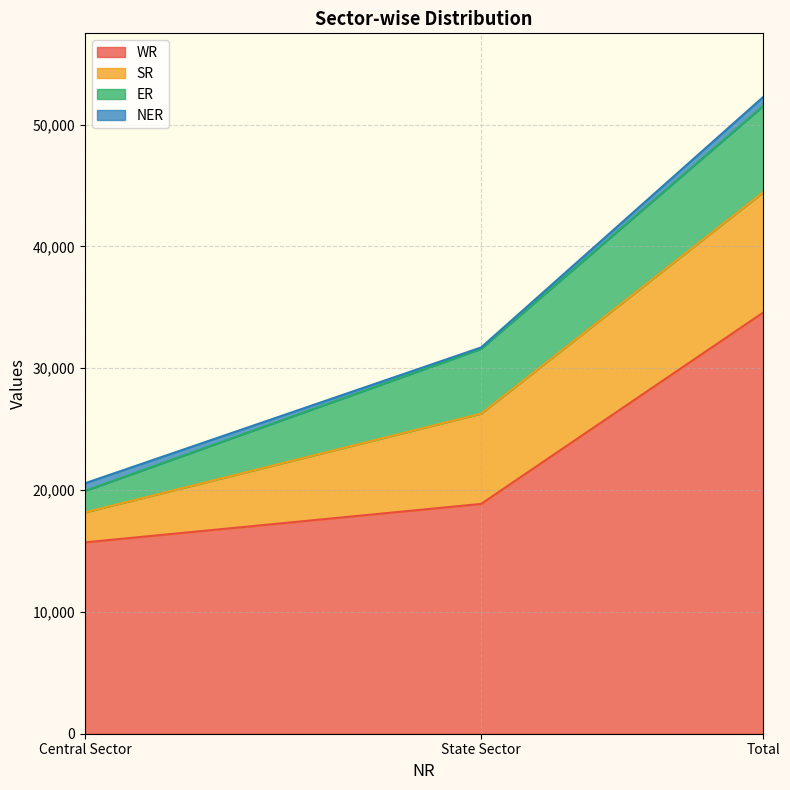

What is the total value across all series at Central Sector?

20555